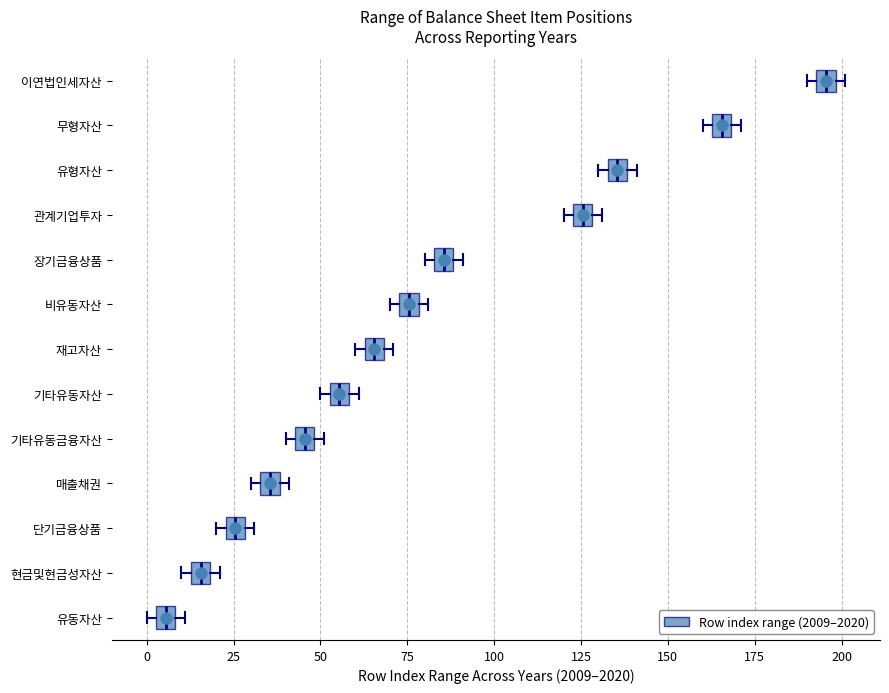

Where is the left edge of the box for 현금및현금성자산 on the x-axis? The values are not printed on the chart, so give them approximately, as read against the axis.

15